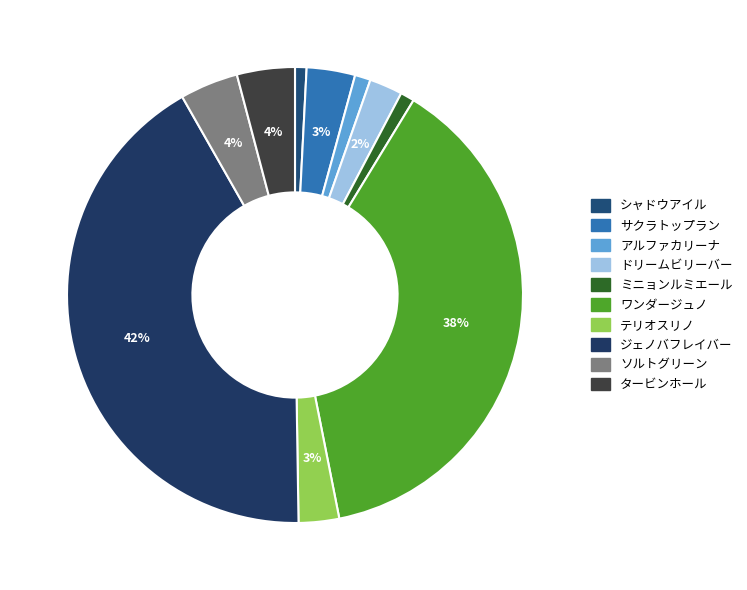

The アルファカリーナ slice represents 14% of the pie. True or false?

False